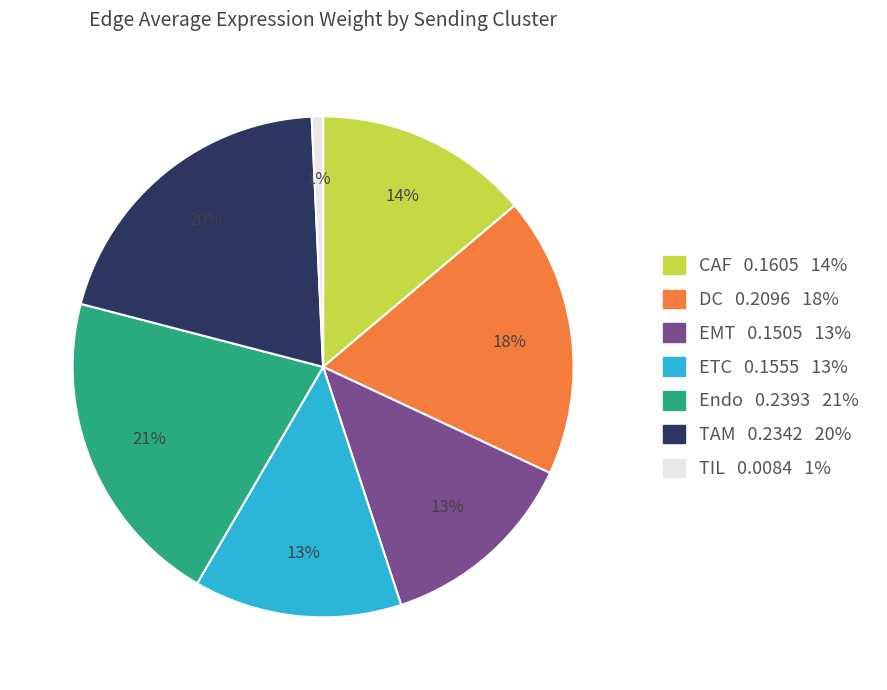

To the nearest percent, what is the difference between the largest and smallest slice percentages?

20%